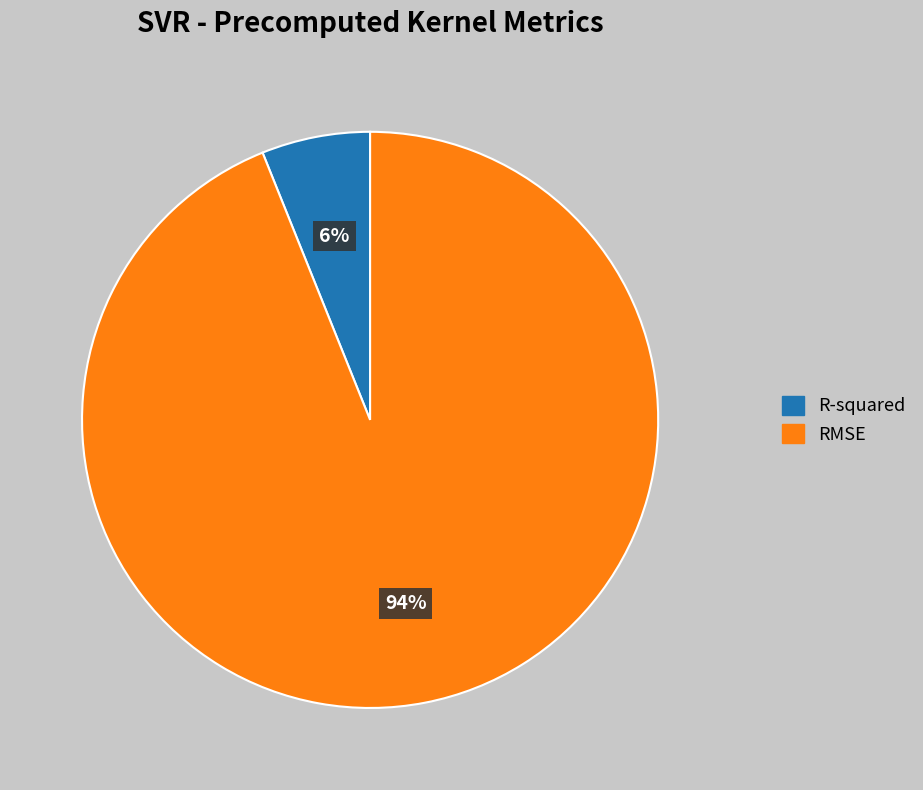

Which category accounts for the majority?

RMSE